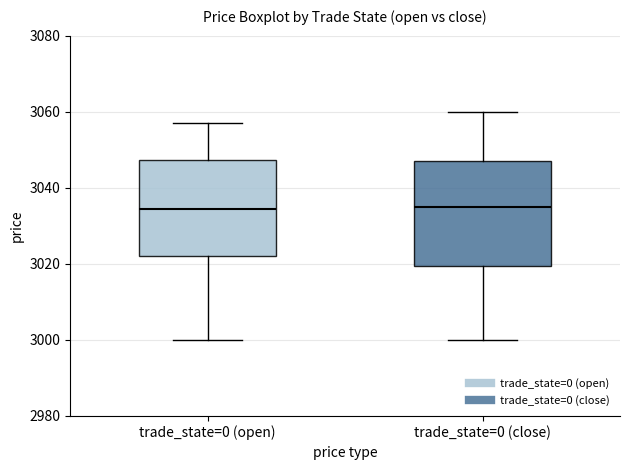

Reading left to right, read every box against the y-axis: the position of its median line, the range the box covers, and the ends of its whiskers. The values are not printed on the chart, so give them approximately, as read against the axis.

trade_state=0 (open): median 3034, box 3022 to 3048, whiskers 3000 to 3058
trade_state=0 (close): median 3036, box 3020 to 3048, whiskers 3000 to 3060